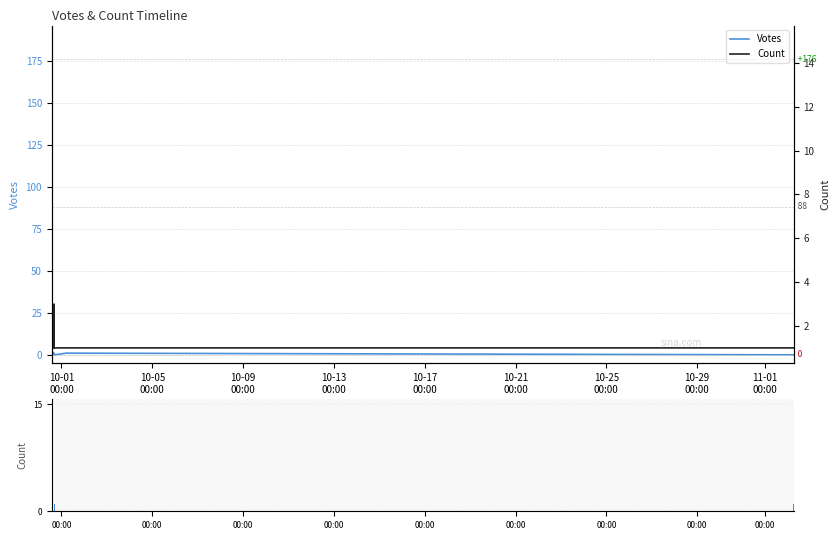

Which category has the highest value in the Votes series?

10-01
00:00